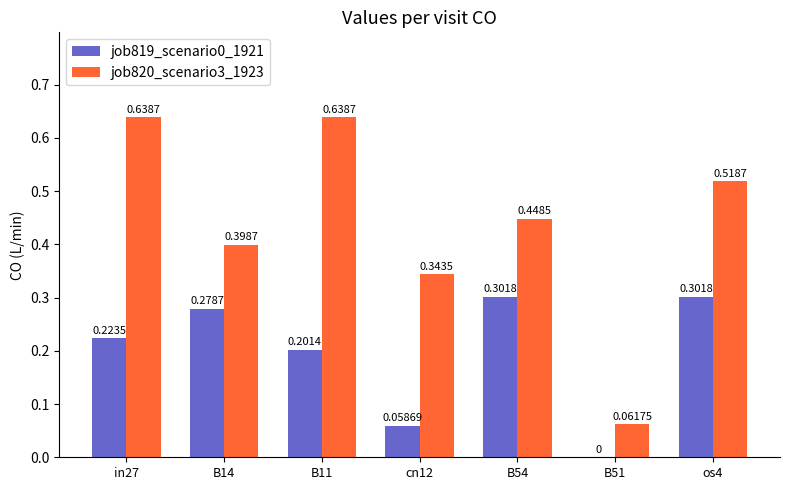

What is the sum of the job820_scenario3_1923 values at in27 and cn12?

1.0